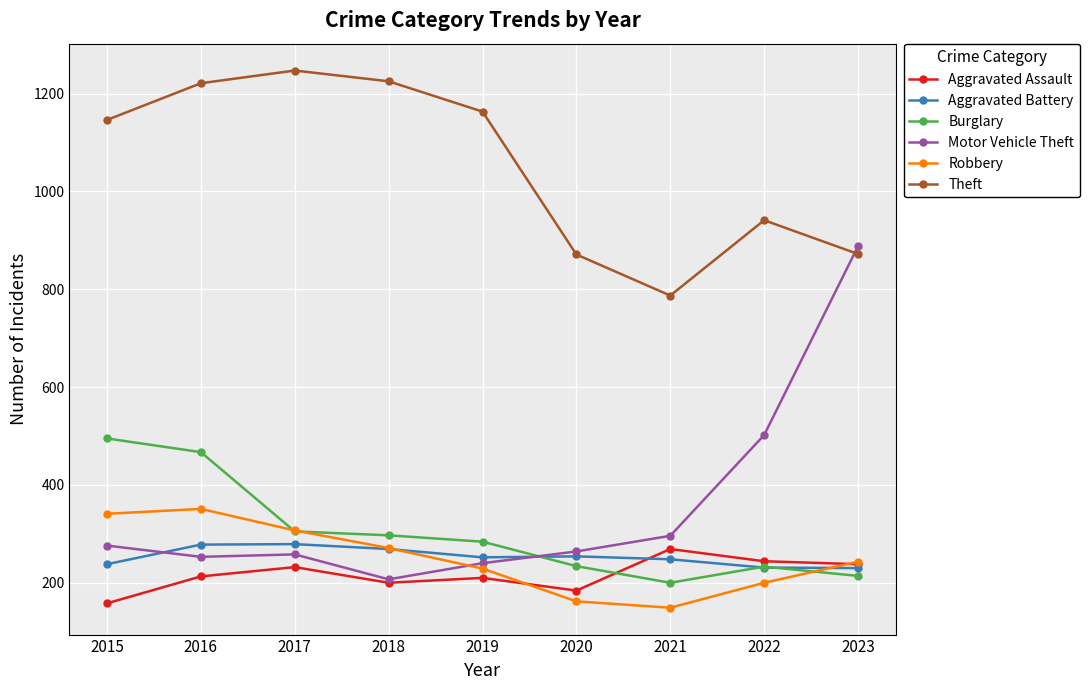

Which series has the largest total across all categories?

Theft